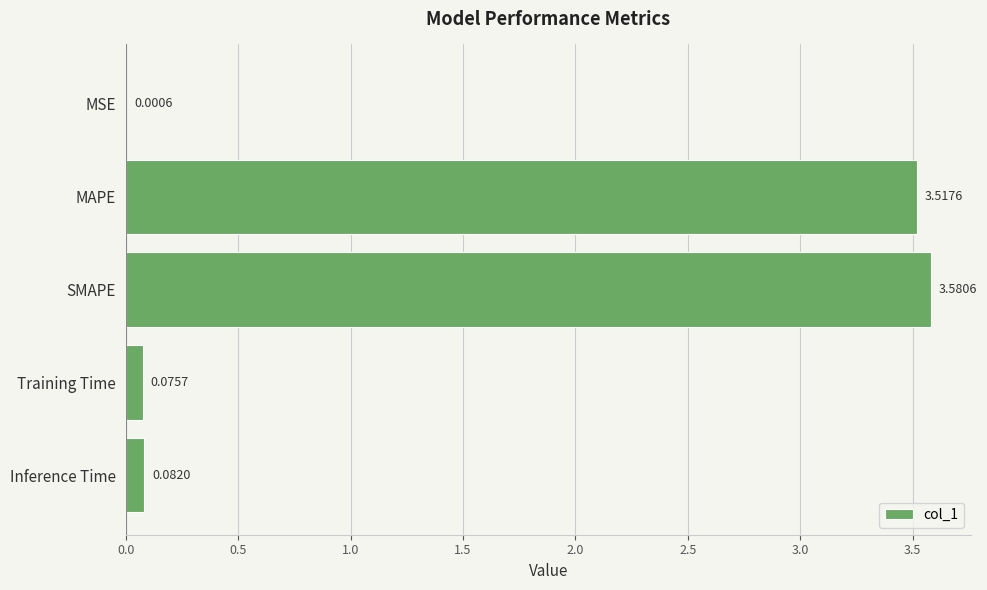

At which label is the value closest to 1?

Inference Time